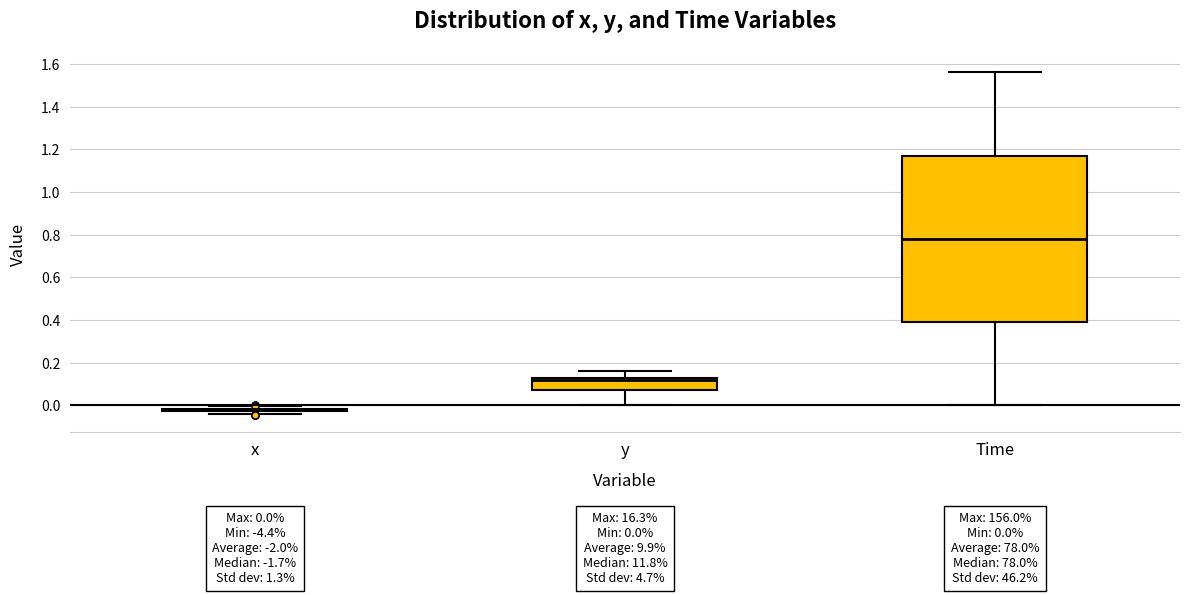

Which box is the tallest, from its lower edge to its upper edge?

Time